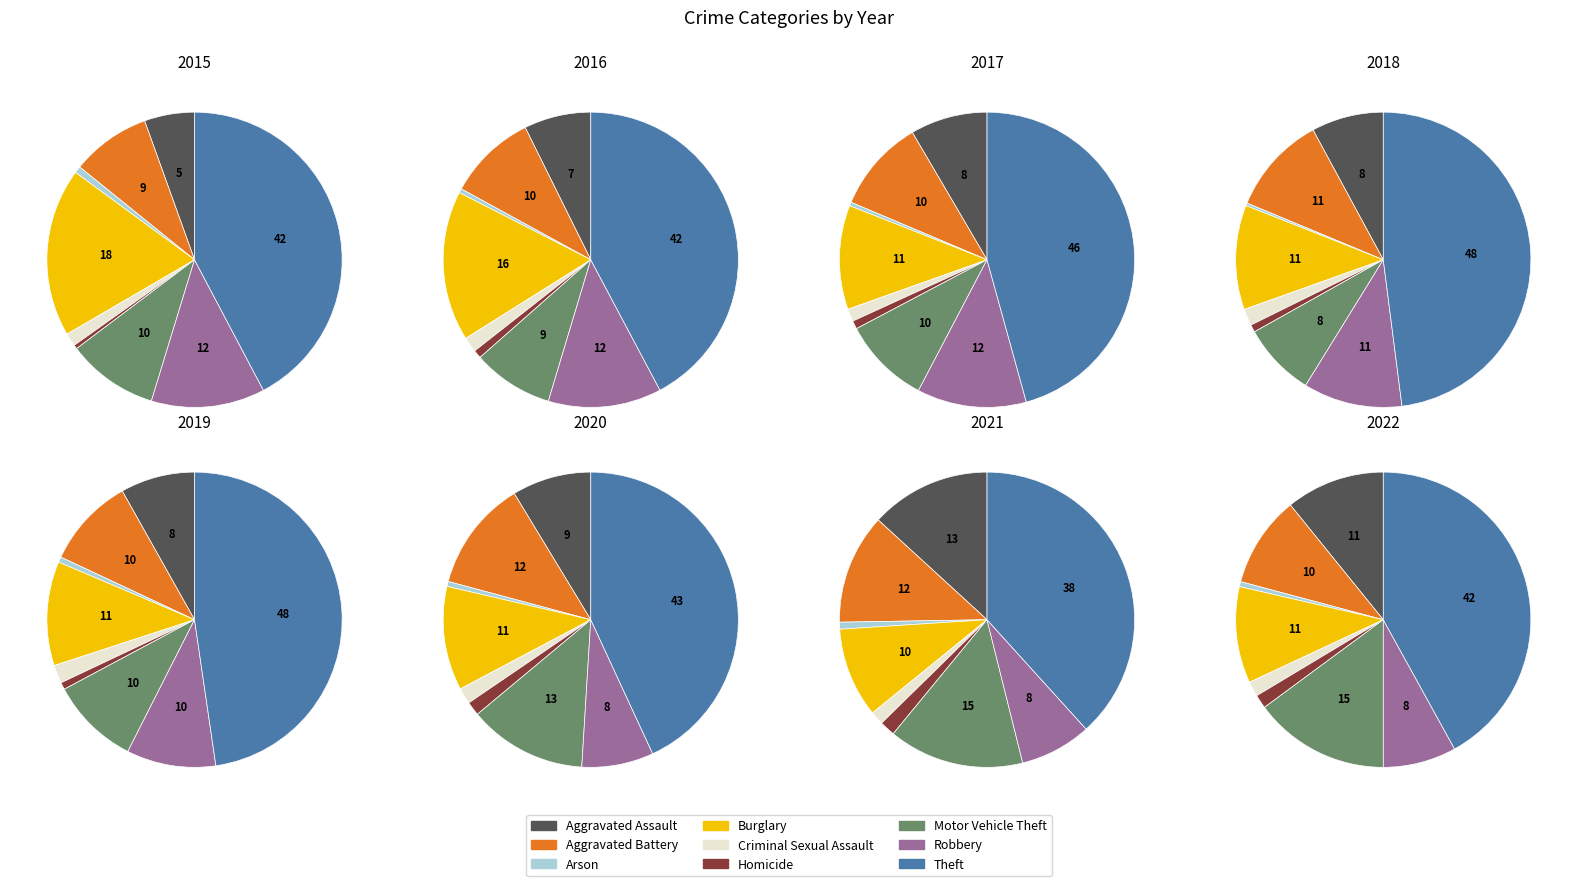

Which category has the smallest portion of the pie?

Homicide